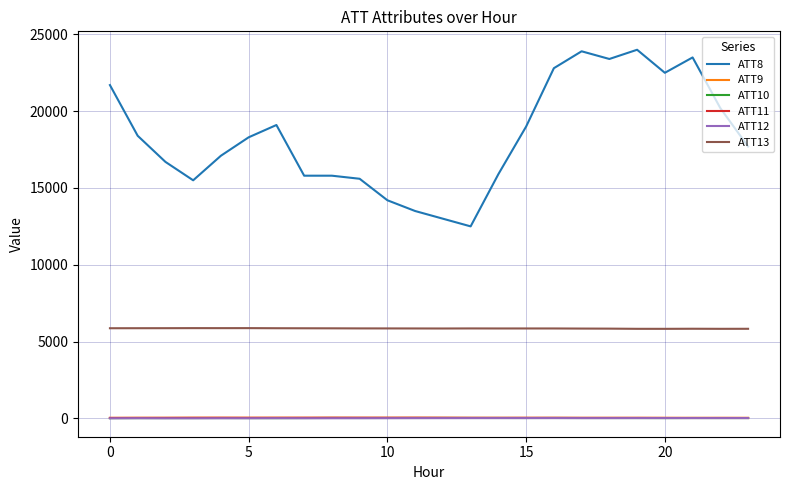

In ATT9, how many points are lower than both neighbors (excluding endpoints)?

7